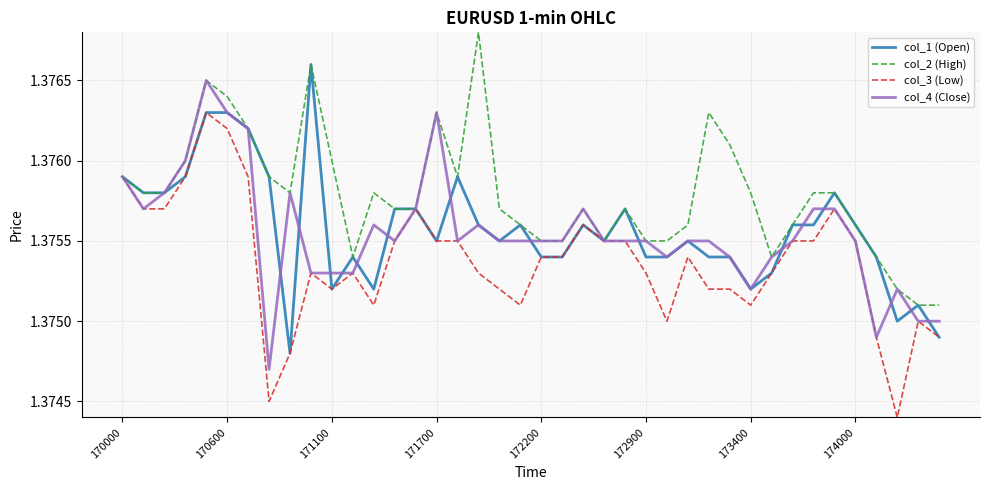

What is the sum of all col_1 (Open) values?

55.0